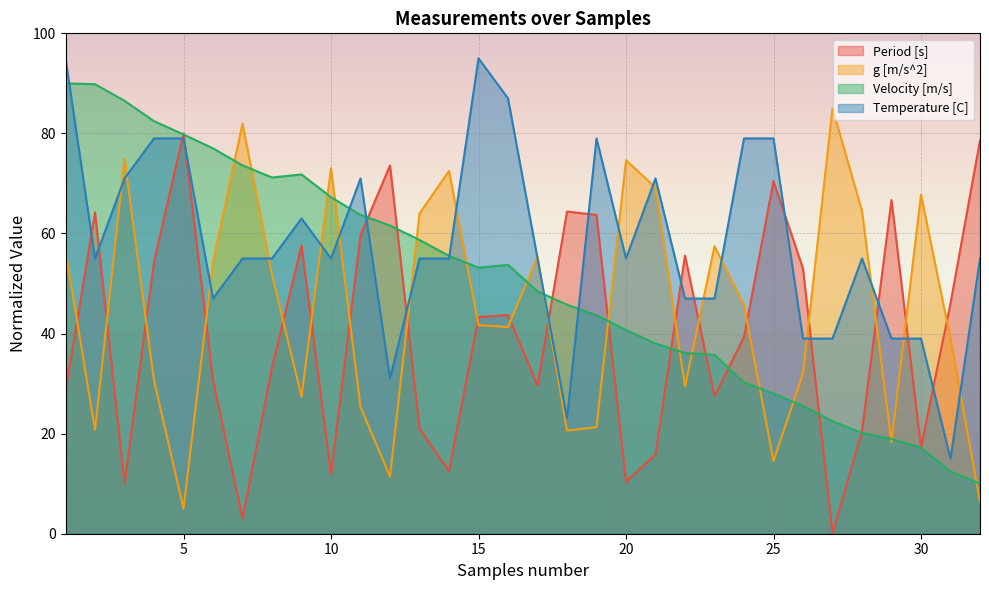

At which label is g [m/s^2] closest to 45?

24